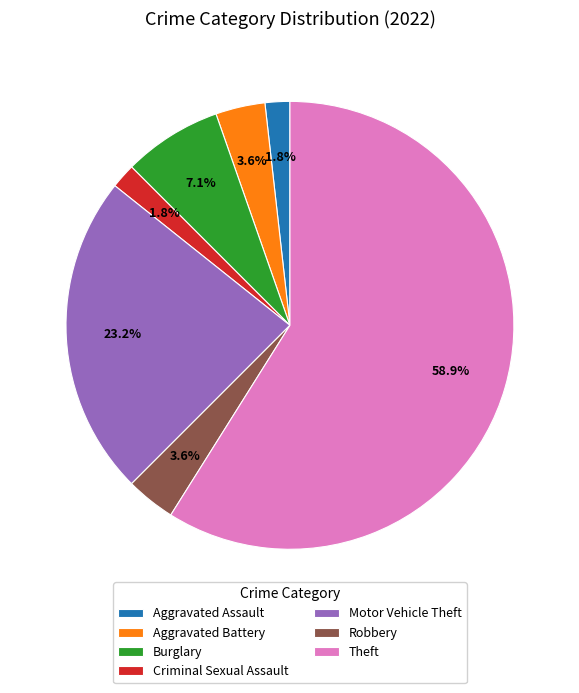

To the nearest percent, what is the combined percentage of Burglary and Aggravated Assault?

9%